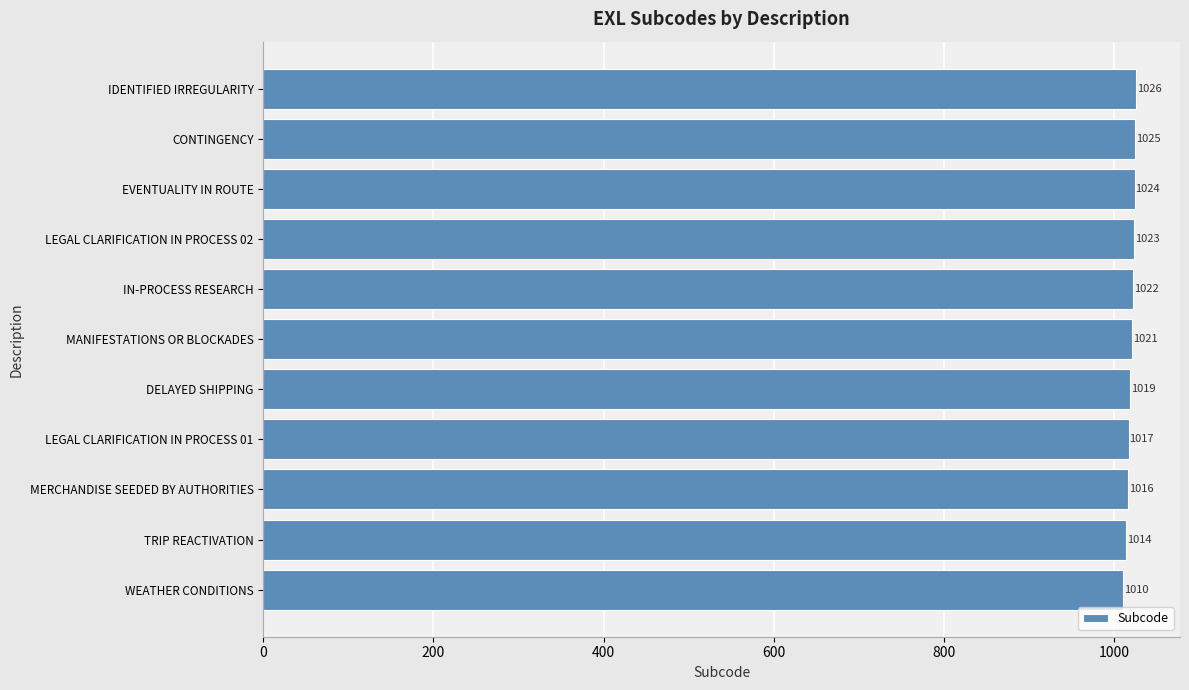

Are the bars horizontal?

Yes